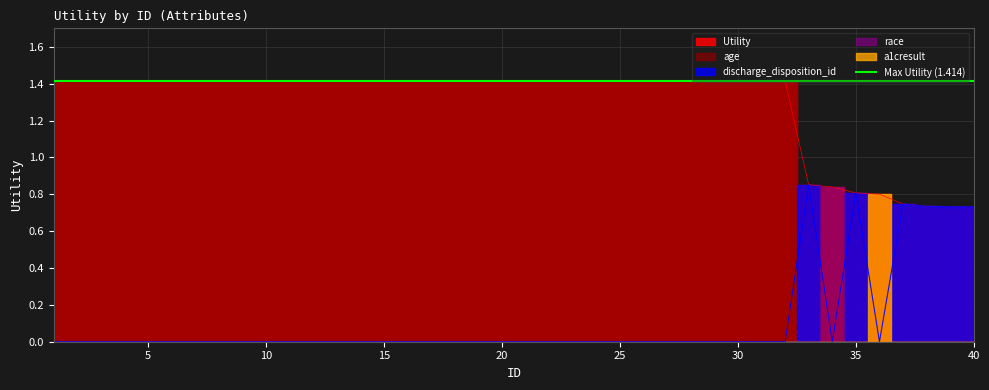

Where does the data first go above 1?

1